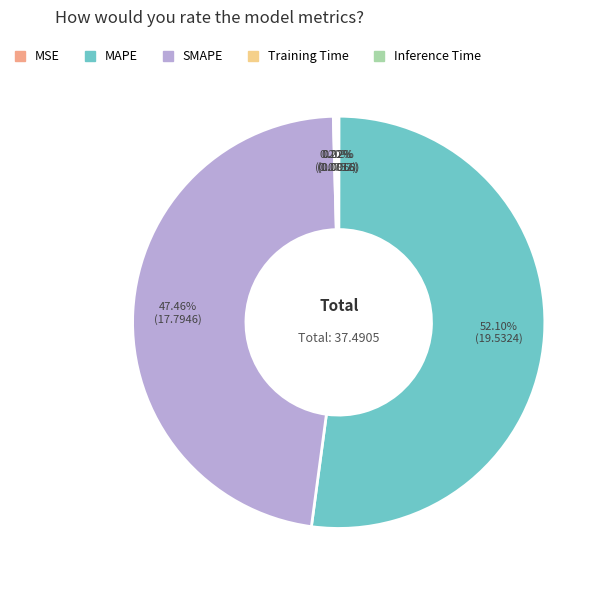

To the nearest percent, what is the difference between the largest and smallest slice percentages?

52%